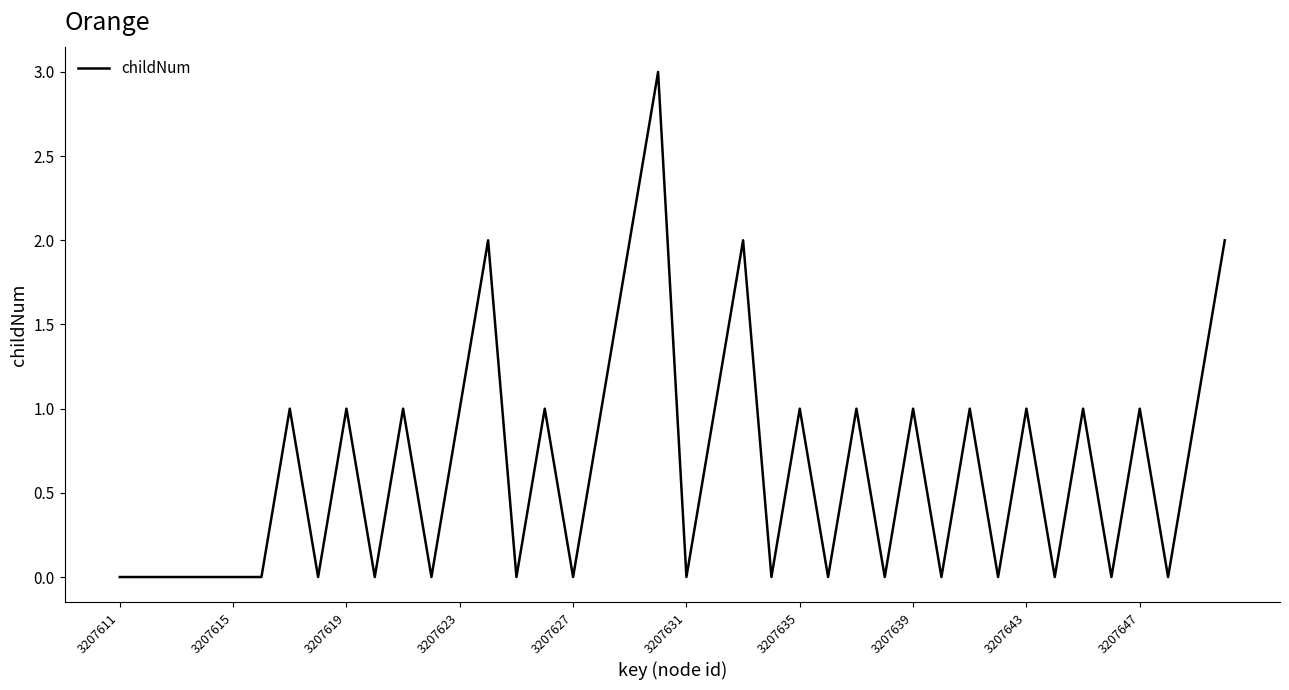

What is the difference between the maximum and minimum values?

3